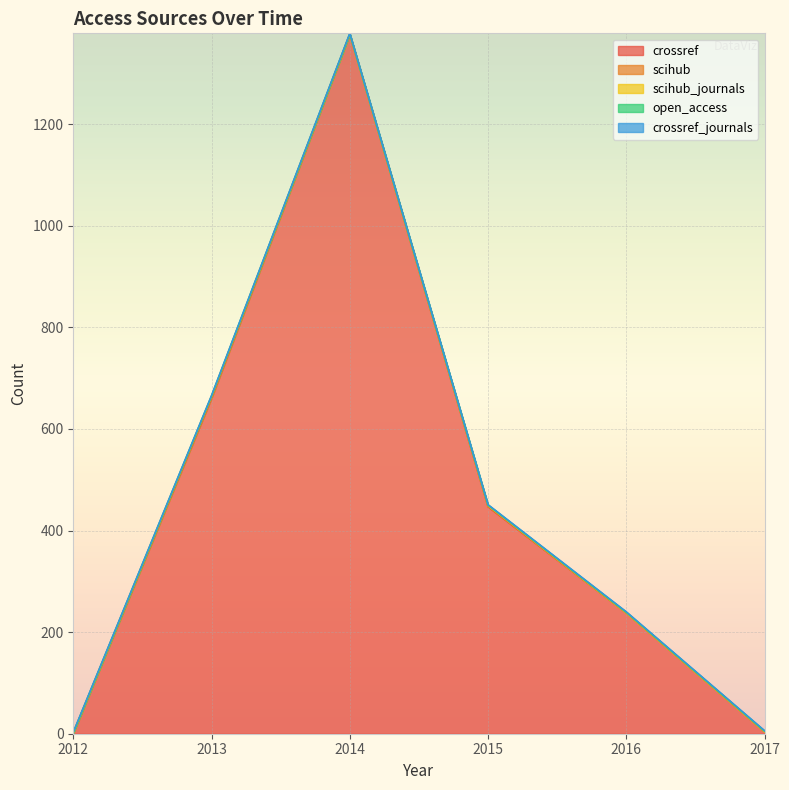

At 2012, list the series in order from largest to smallest.

crossref, open_access, crossref_journals, scihub, scihub_journals